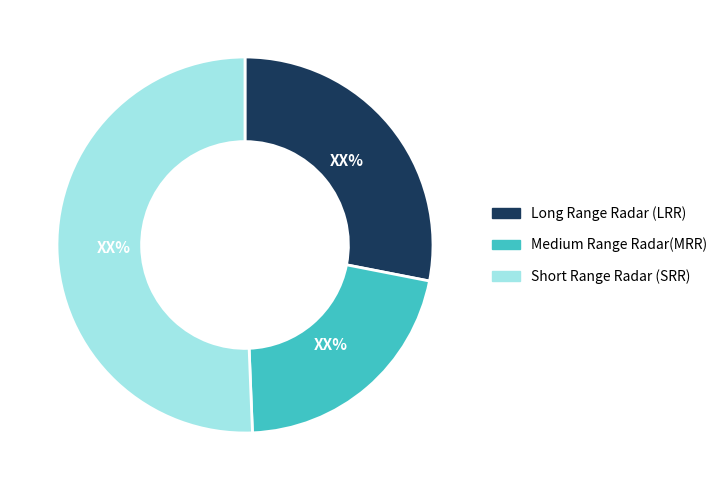

Do Short Range Radar (SRR) and Long Range Radar (LRR) together represent more than half of the pie?

Yes